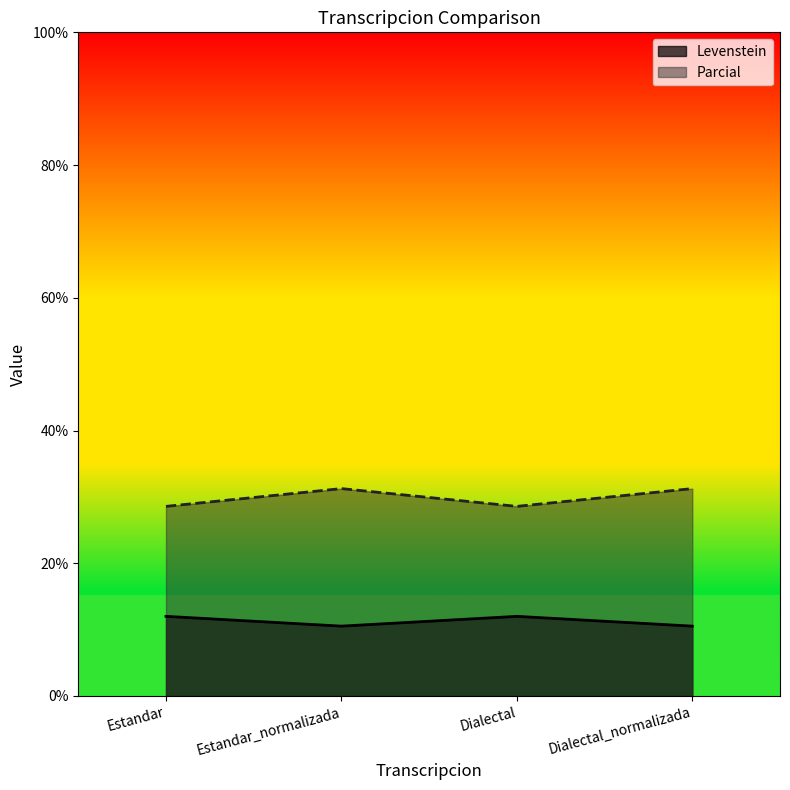

Which series has the widest spread of values?

Parcial